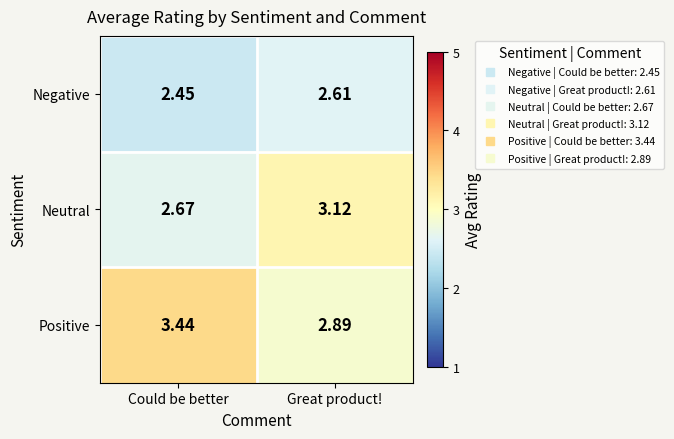

Which series changed the most between Could be better and Great product!?

Positive